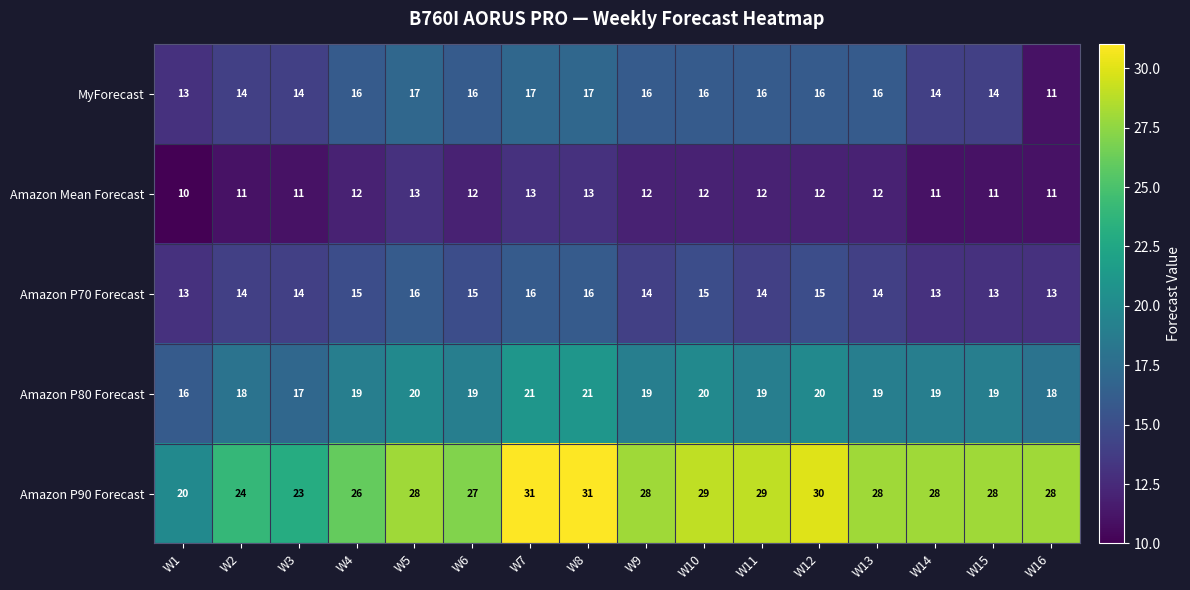

What is the difference between the maximum and minimum values in the Amazon P80 Forecast series?

5